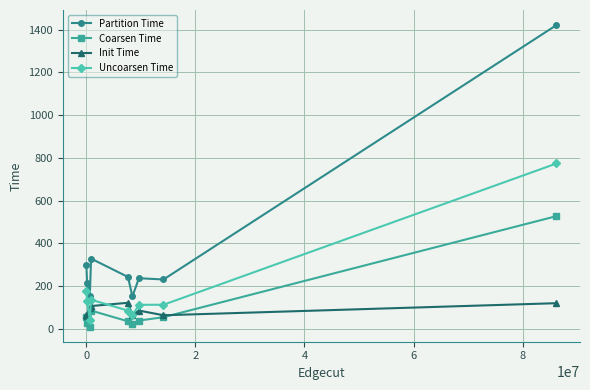

Which series has the largest range (max minus min)?

Partition Time